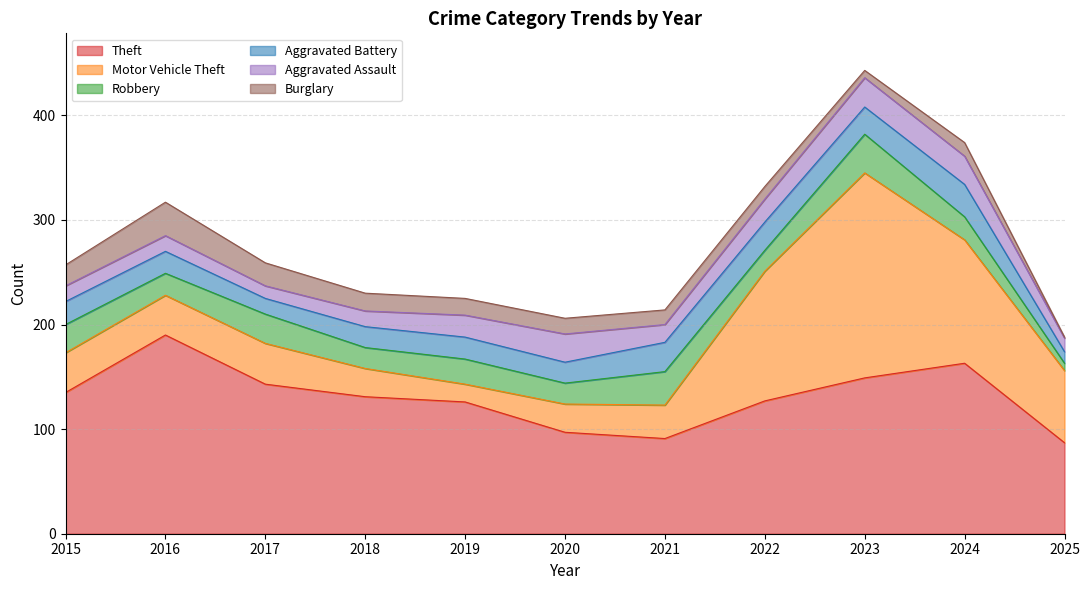

Where is the first local maximum for Theft?

2016